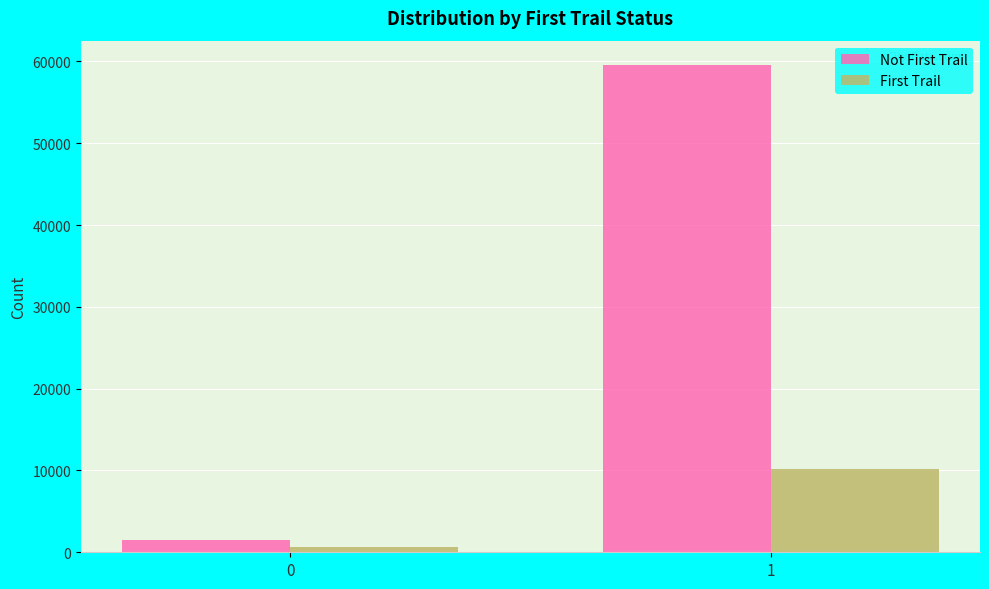

List the labels in order of Not First Trail value, largest first.

1, 0